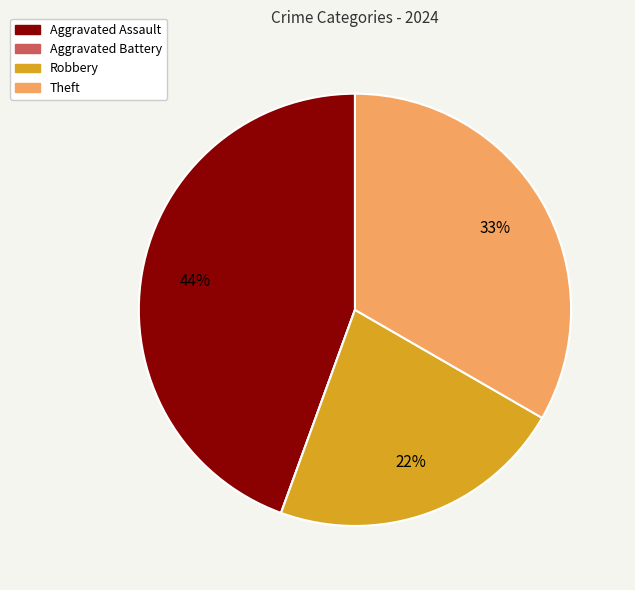

Approximately how many times larger is the value at Aggravated Assault compared to Theft?

1.3